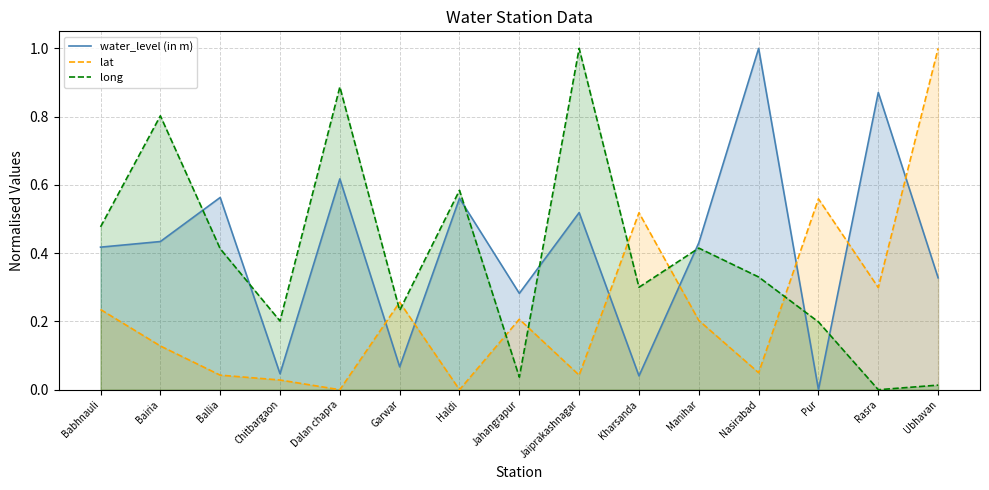

At how many categories does at least one series exceed 0?

15